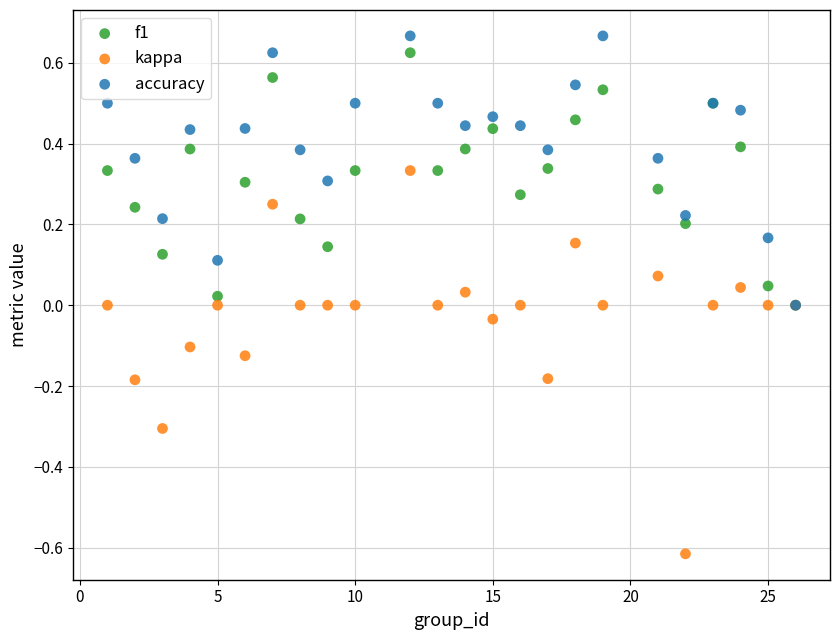

Which series has the widest spread of Y values?

kappa